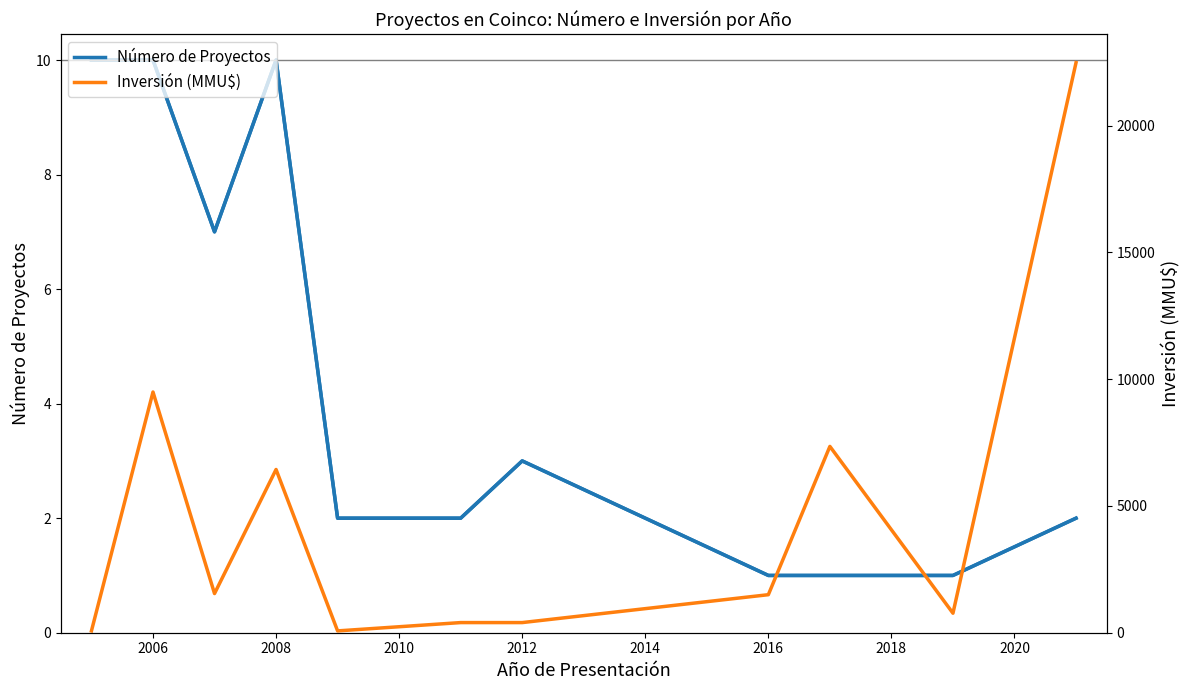

What is the maximum value for Número de Proyectos?

10